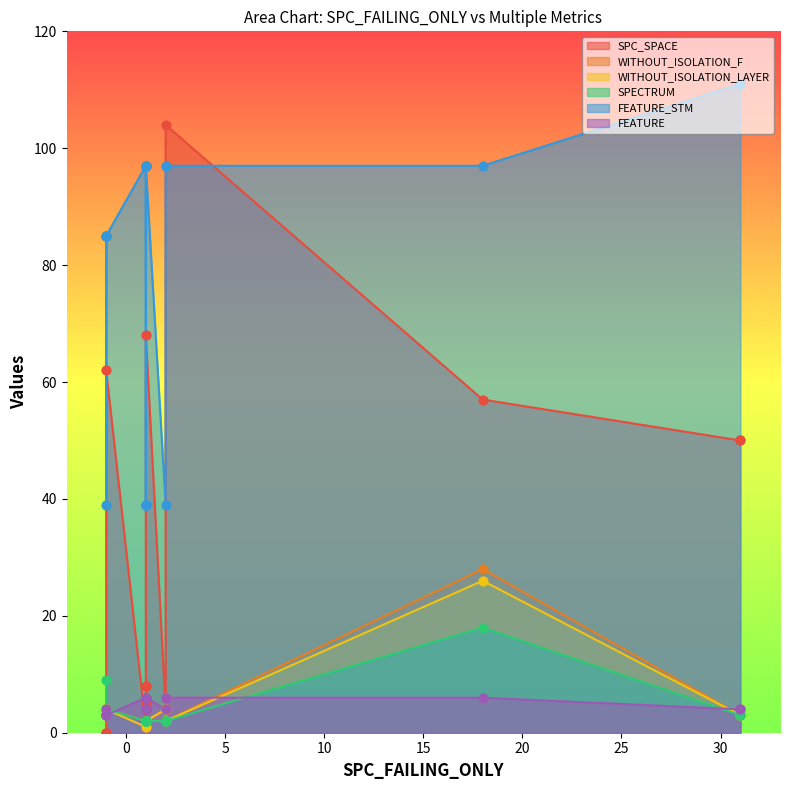

Which series has the largest total across all categories?

FEATURE_STM